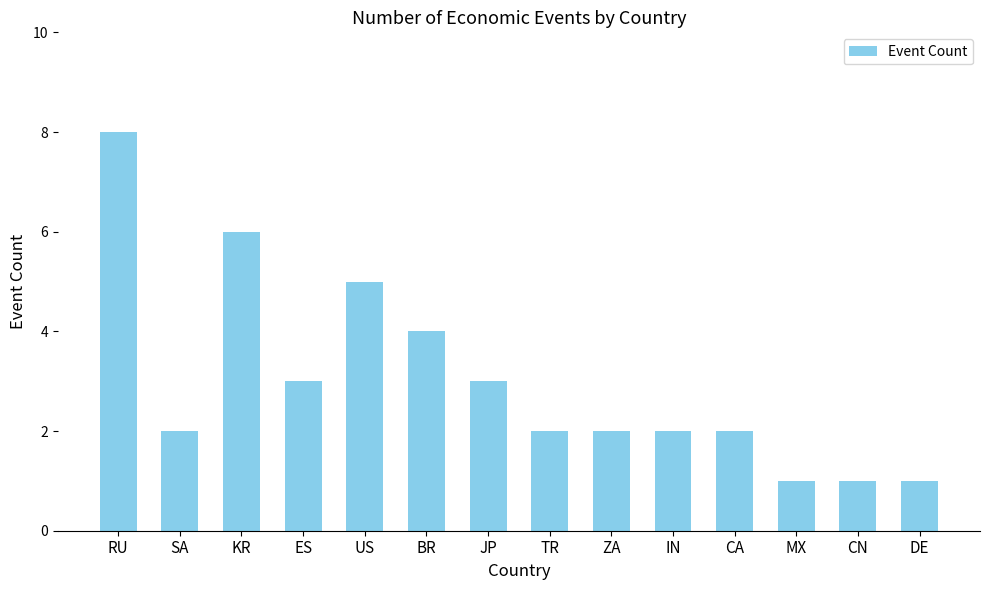

What is the greatest value displayed?

8